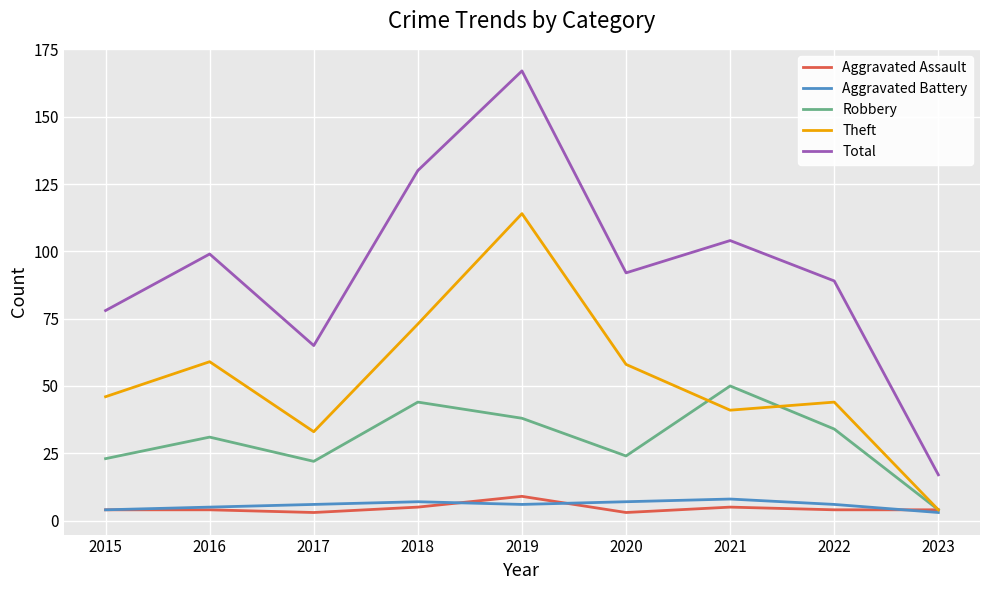

How many lines are shown in the chart?

5